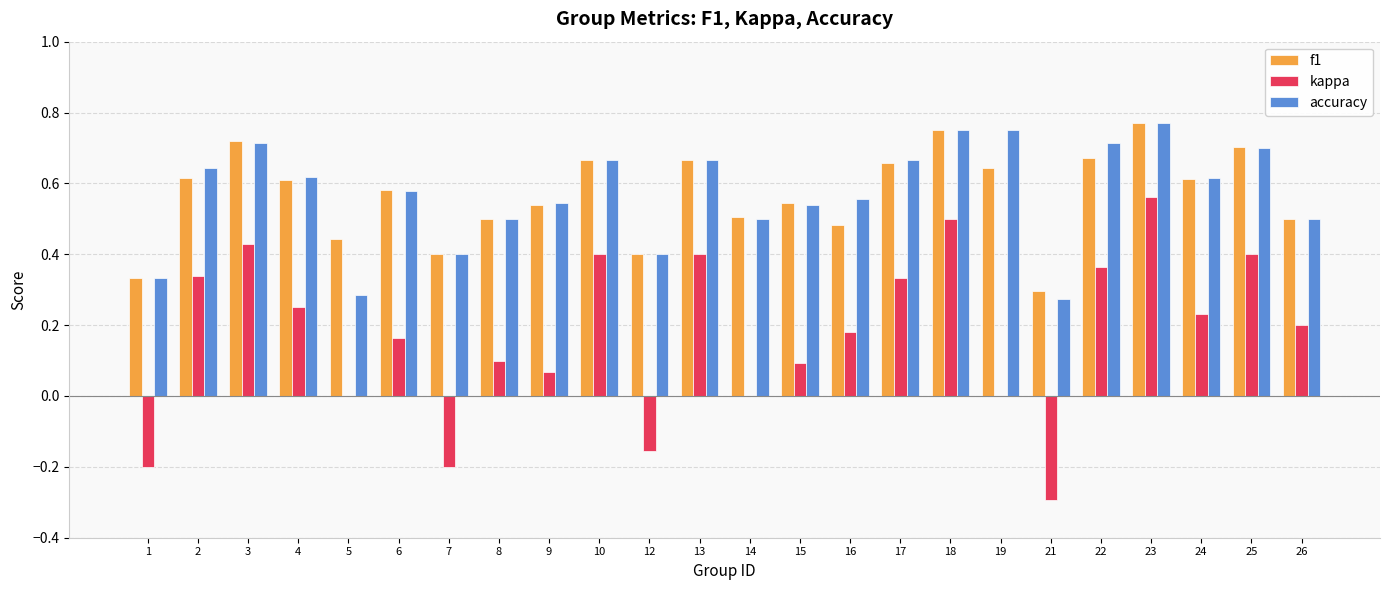

At which label does kappa reach its peak?

23